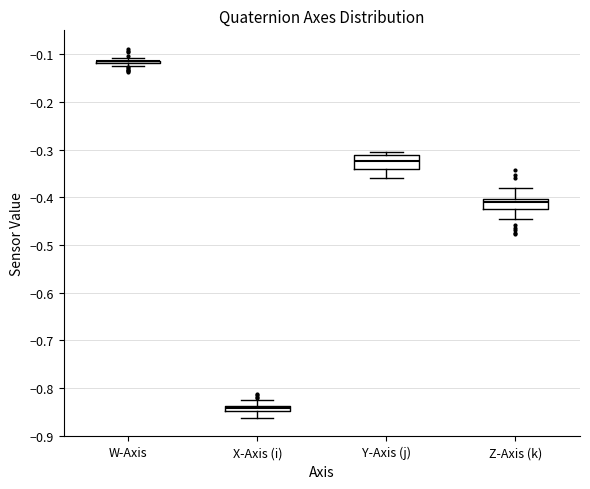

Where does the lower whisker of the box for X-Axis (i) end on the y-axis? The values are not printed on the chart, so give them approximately, as read against the axis.

-0.86